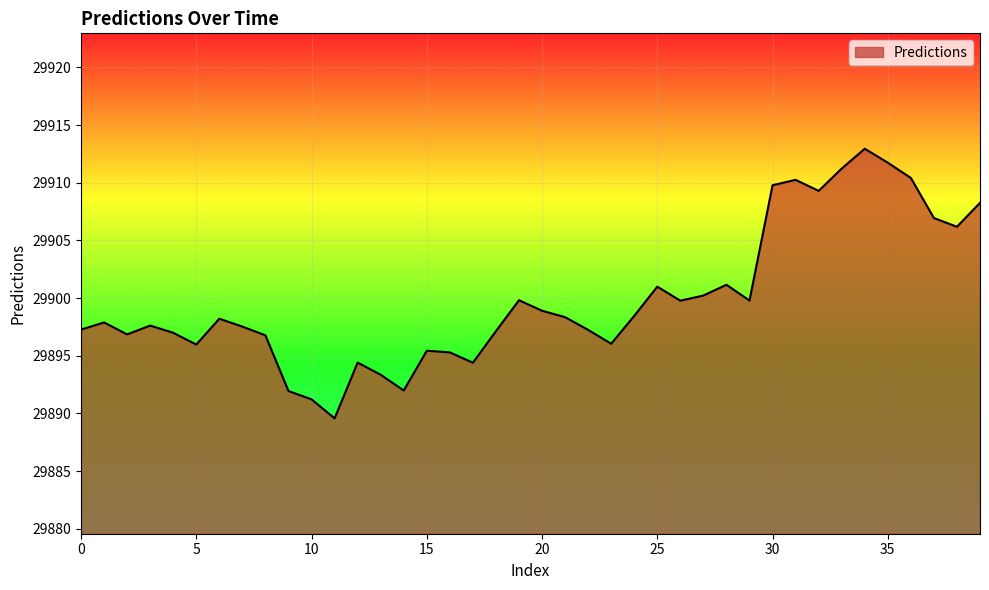

What is the smallest value displayed?

29889.6